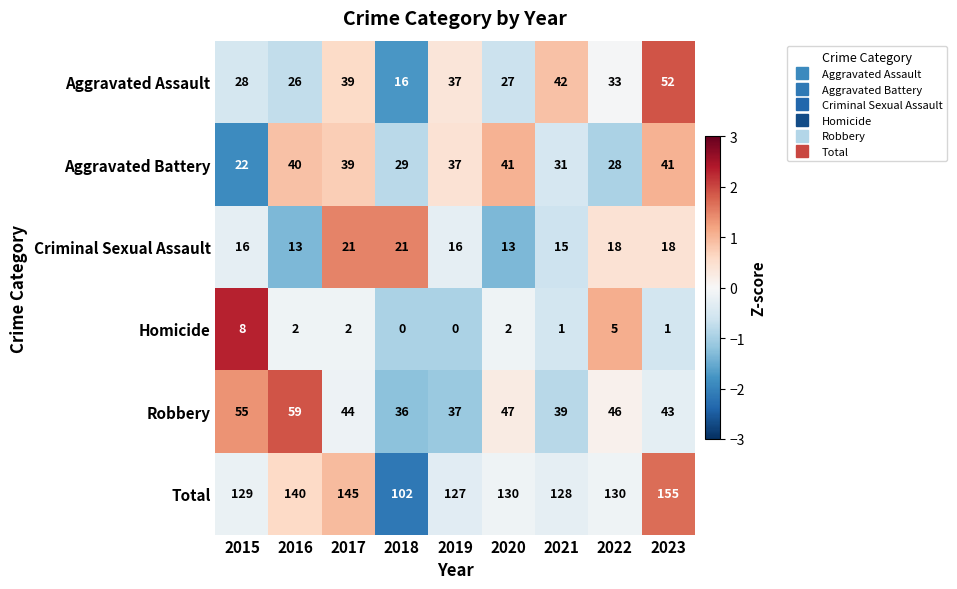

The Total series shows 140 at 2016. True or false?

True